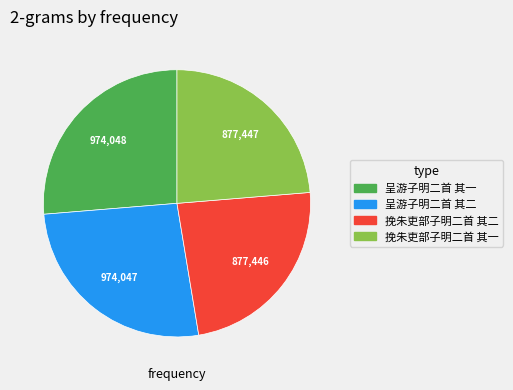

What is the ratio of the value at 挽朱吏部子明二首 其一 to the value at 呈游子明二首 其二?

0.9